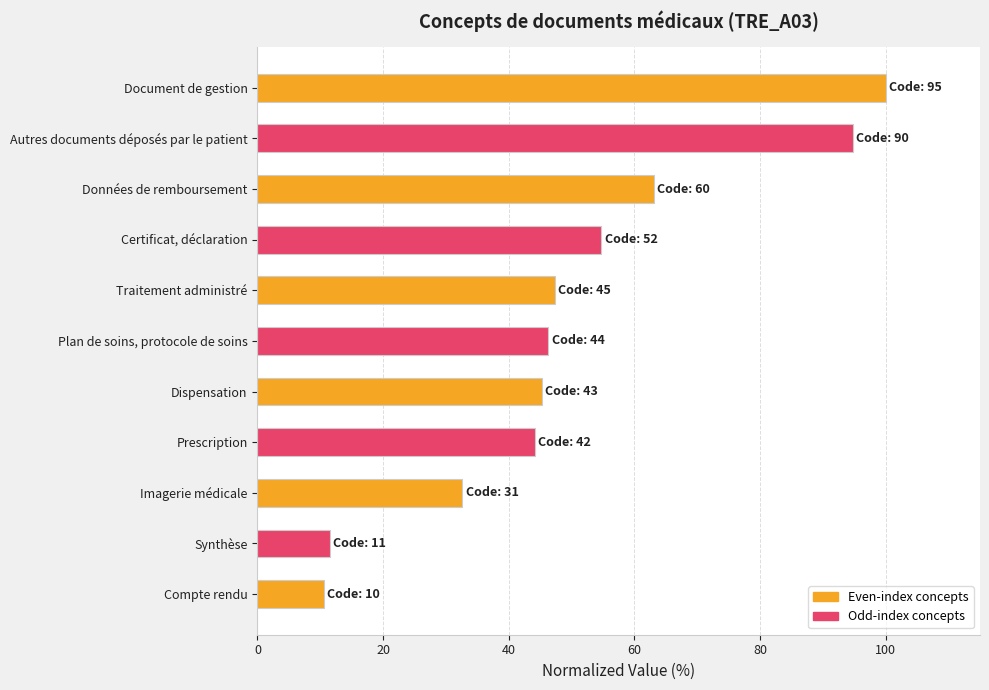

What is the approximate value at Prescription?

44.2